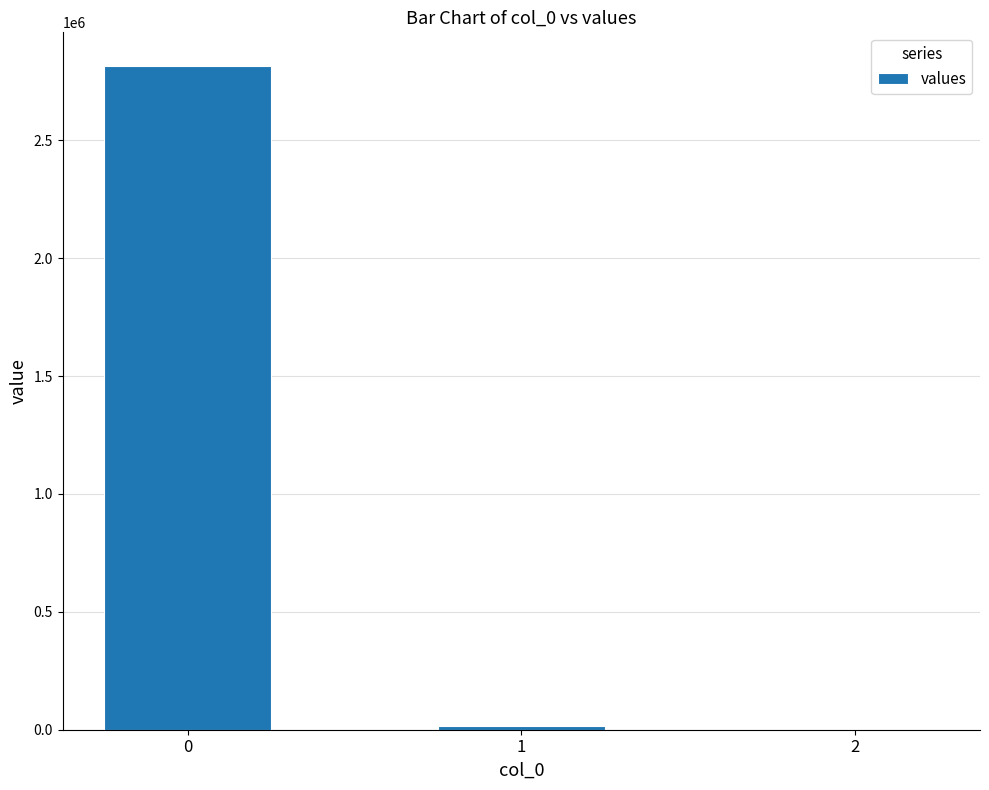

What is the greatest value displayed?

2817554.8